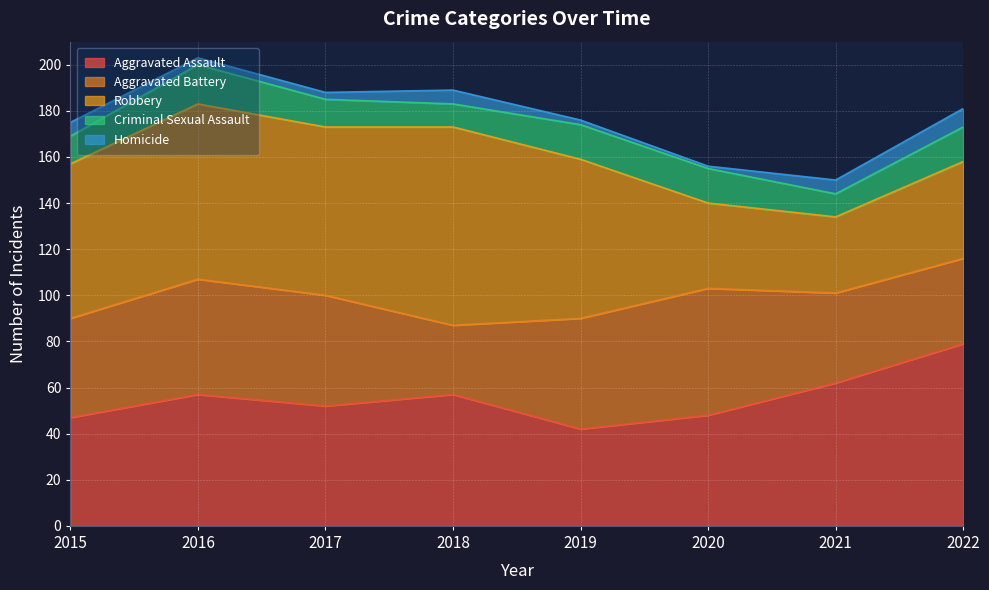

Reading left to right, extract all data points from this chart.

Aggravated Assault: 47	57	52	57	42	48	62	79
Aggravated Battery: 43	50	48	30	48	55	39	37
Robbery: 67	76	73	86	69	37	33	42
Criminal Sexual Assault: 12	17	12	10	15	15	10	15
Homicide: 6	3	3	6	2	1	6	8